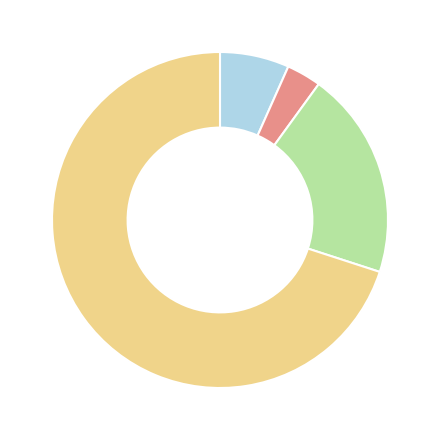

Is there a majority slice in this chart?

Yes